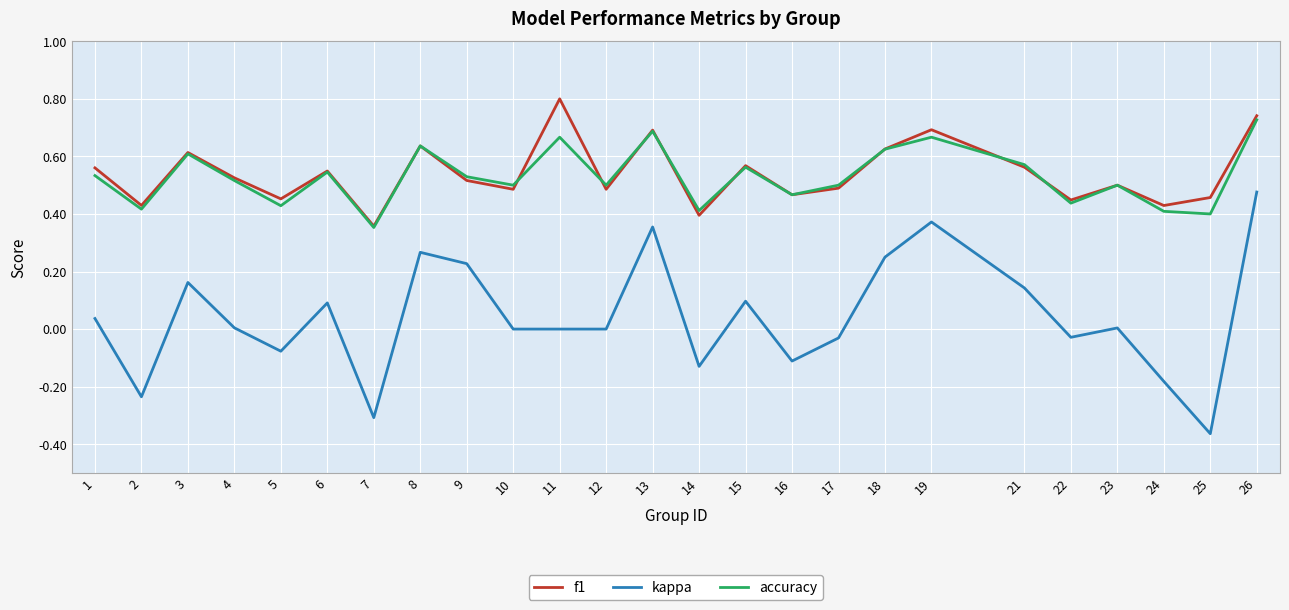

Which category has the highest value in the kappa series?

26